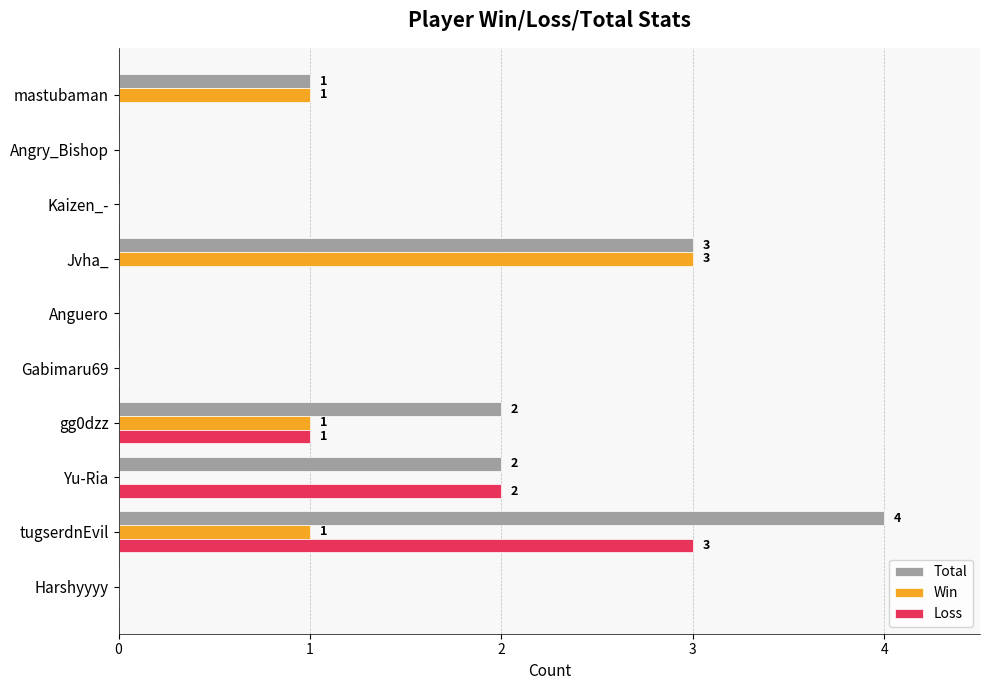

What is the maximum value for Total?

4